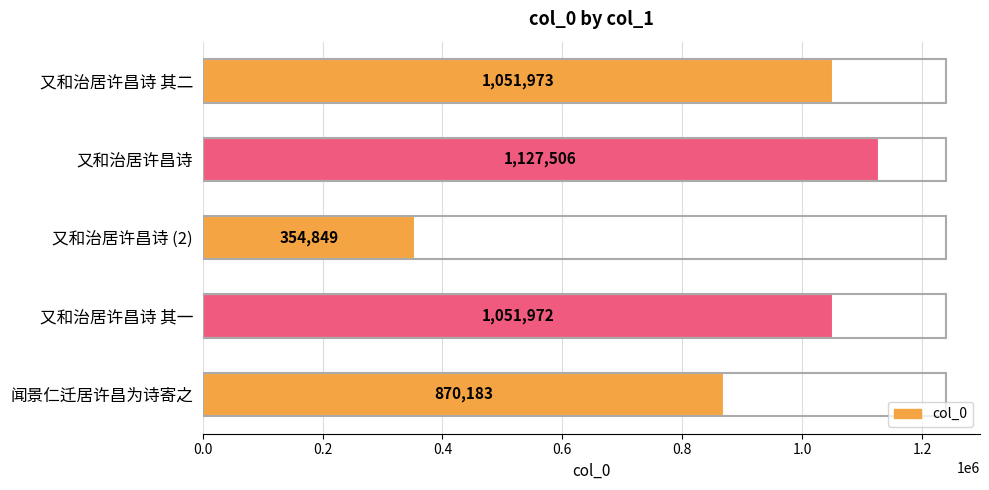

Are the bars grouped side by side (vs. stacked)?

No